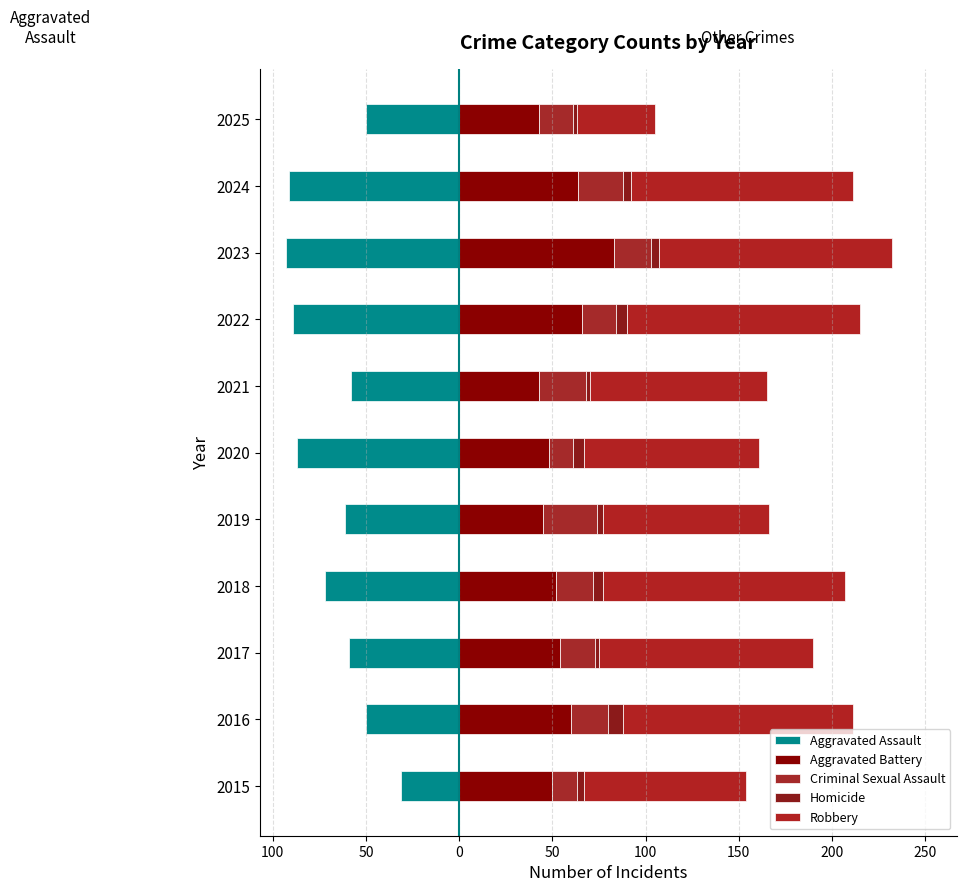

Is the value of Aggravated Battery at 2016 greater than the value of Criminal Sexual Assault at 2017?

Yes